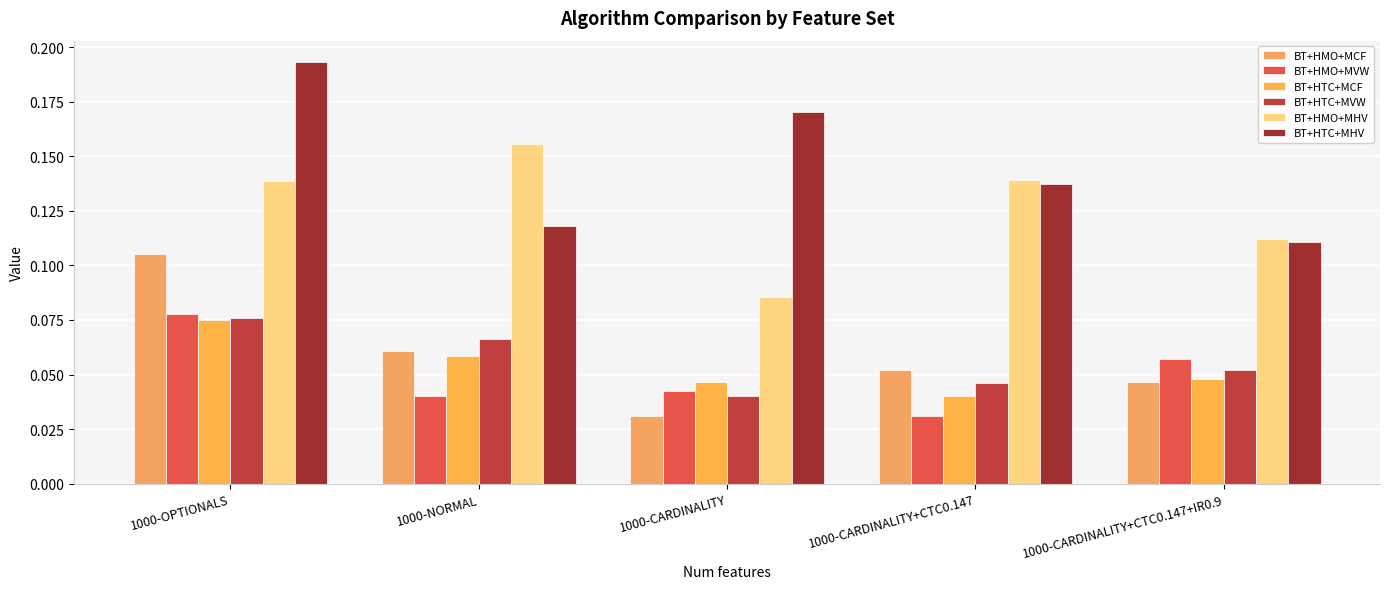

Which category has the highest value in the BT+HTC+MCF series?

1000-OPTIONALS